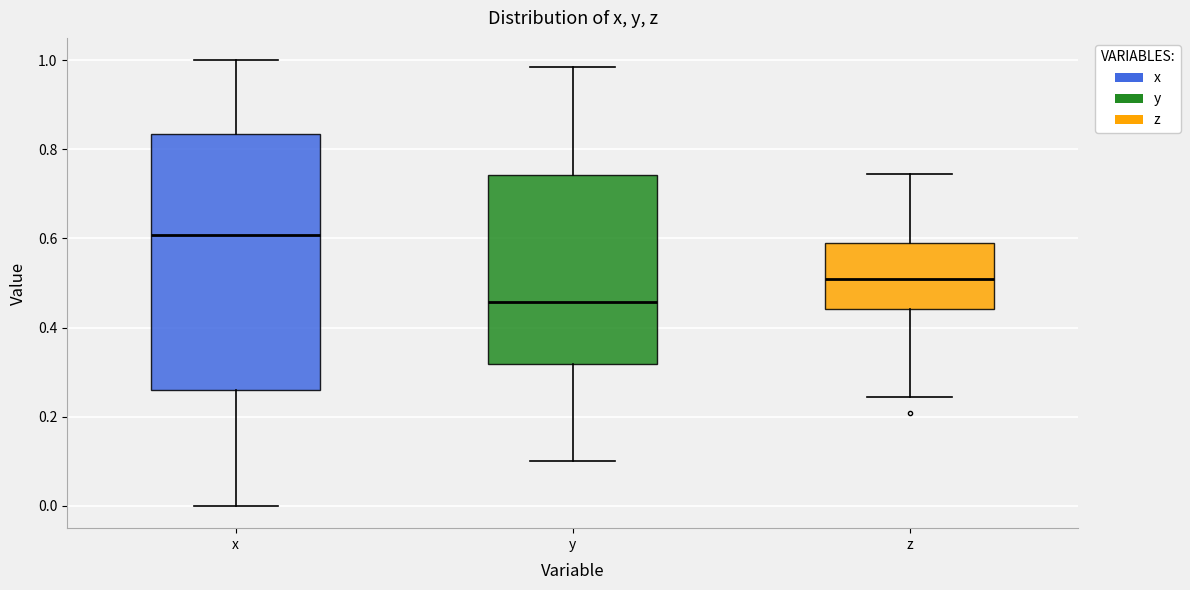

Where does the median line of the box for z sit on the y-axis? The values are not printed on the chart, so give them approximately, as read against the axis.

0.50